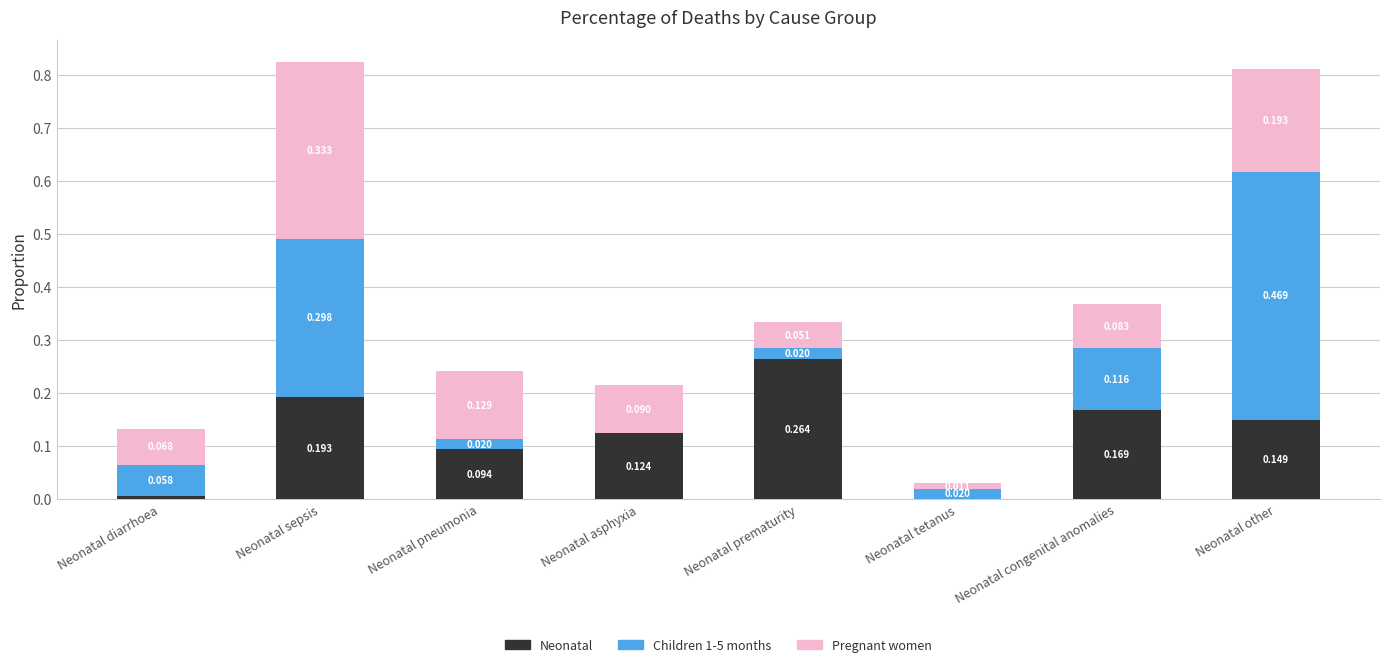

At which label does Neonatal reach its peak?

Neonatal prematurity